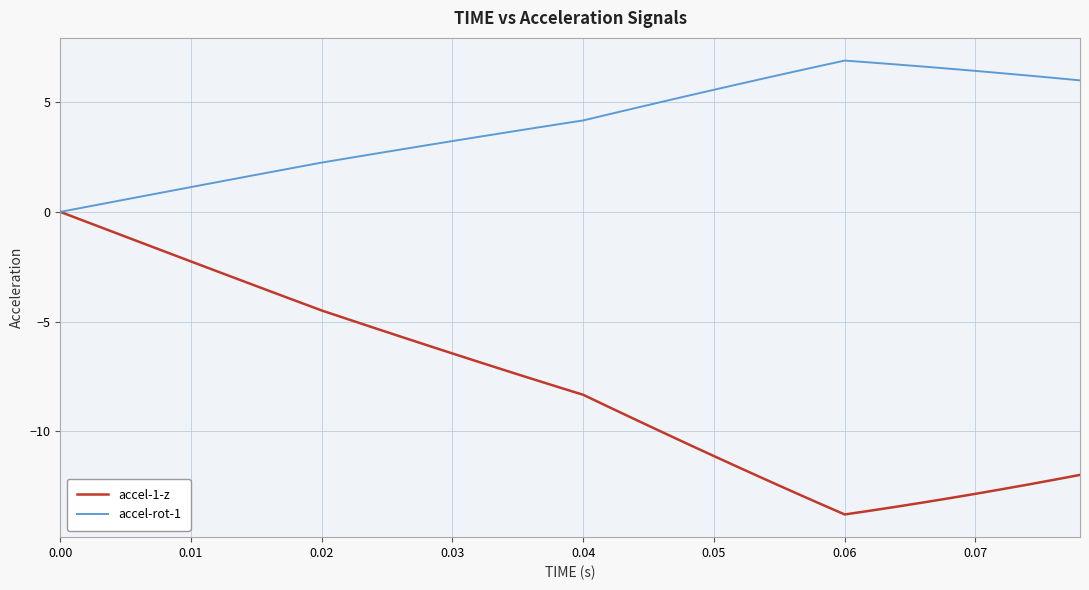

Rank the series by their maximum value, from highest to lowest.

accel-rot-1, accel-1-z